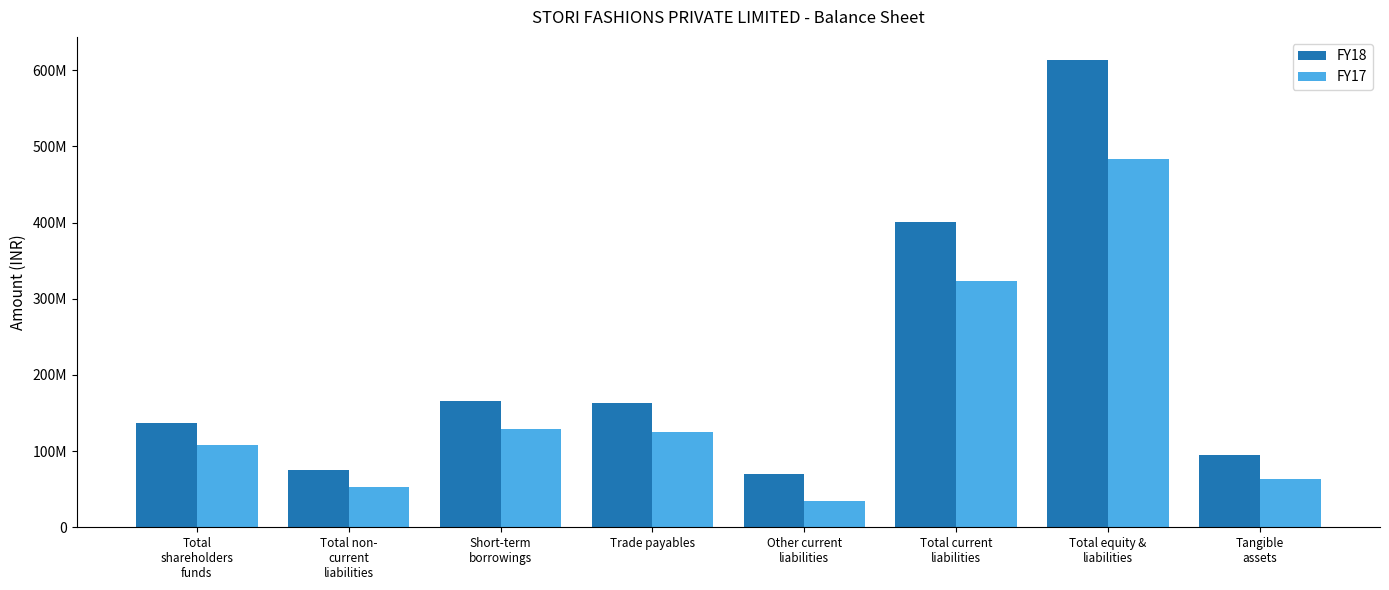

Reading right to left, what are all the values shown in this chart?

FY18: Tangible
assets=94533232	Total equity &
liabilities=612963957	Total current
liabilities=400960385	Other current
liabilities=69881931	Trade payables=162565974	Short-term
borrowings=165145140	Total non-
current
liabilities=75579229	Total
shareholders
funds=136424343
FY17: Tangible
assets=63662174	Total equity &
liabilities=483216197	Total current
liabilities=322663889	Other current
liabilities=35042696	Trade payables=125630815	Short-term
borrowings=129465887	Total non-
current
liabilities=52947894	Total
shareholders
funds=107604414